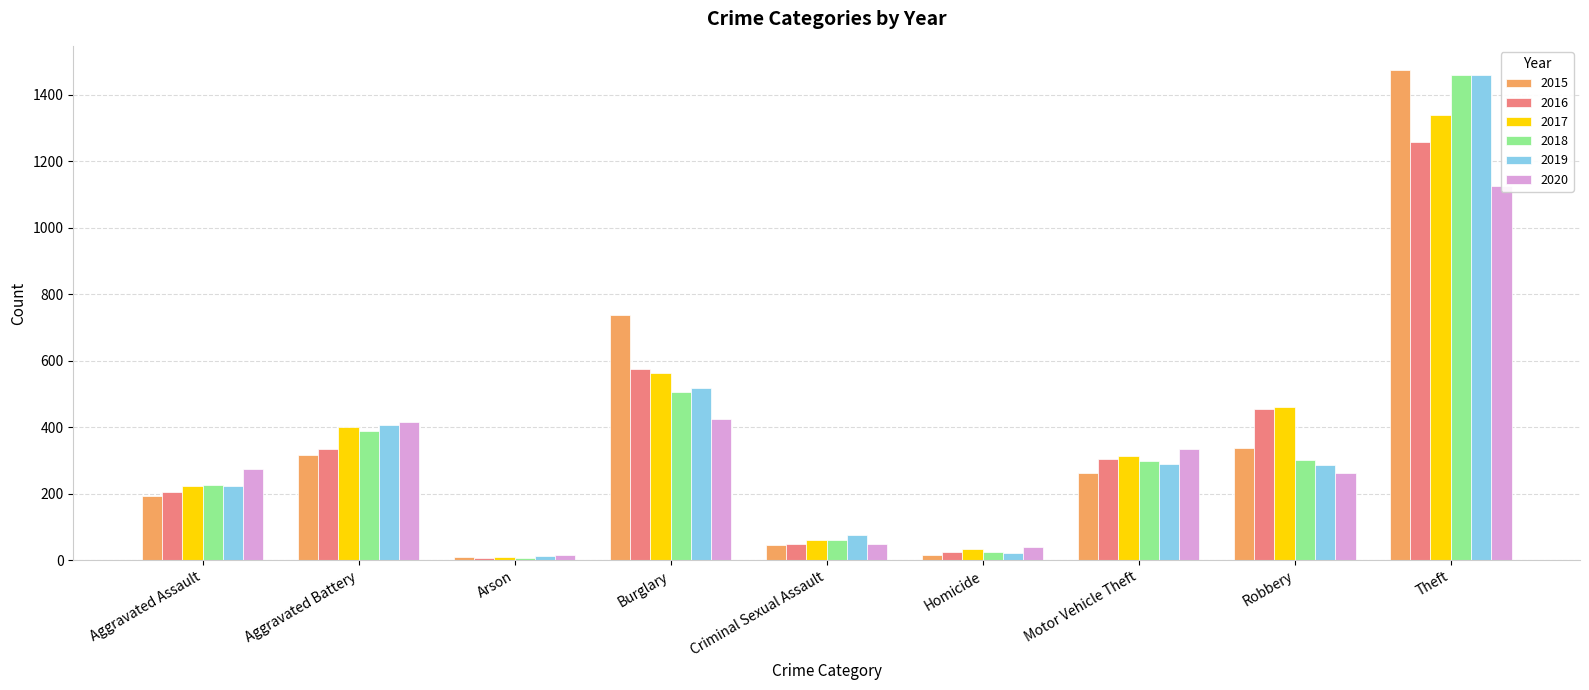

At Aggravated Battery, list the series in order from largest to smallest.

2020, 2019, 2017, 2018, 2016, 2015